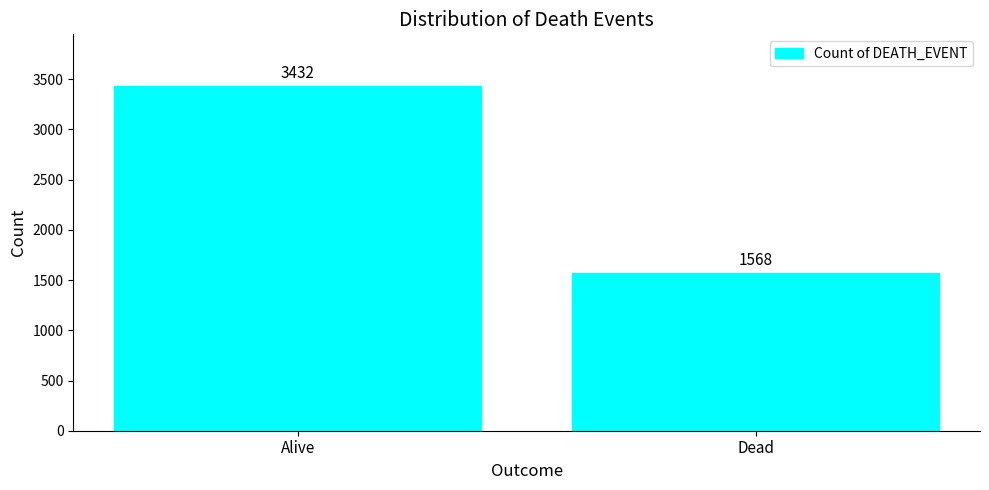

What position from the left is Alive?

1